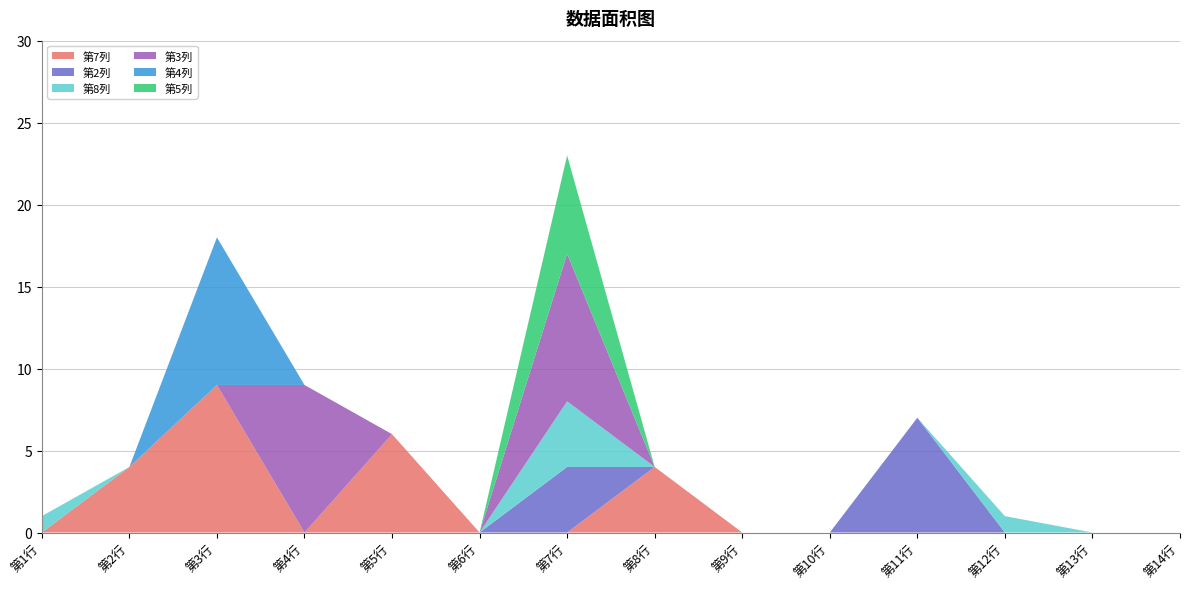

Reading right to left, list all the values displayed in this chart.

第7列: 第14行=0	第13行=0	第12行=0	第11行=0	第10行=0	第9行=0	第8行=4	第7行=0	第6行=0	第5行=6	第4行=0	第3行=9	第2行=4	第1行=0
第2列: 第14行=0	第13行=0	第12行=0	第11行=7	第10行=0	第9行=0	第8行=0	第7行=4	第6行=0	第5行=0	第4行=0	第3行=0	第2行=0	第1行=0
第8列: 第14行=0	第13行=0	第12行=1	第11行=0	第10行=0	第9行=0	第8行=0	第7行=4	第6行=0	第5行=0	第4行=0	第3行=0	第2行=0	第1行=1
第3列: 第14行=0	第13行=0	第12行=0	第11行=0	第10行=0	第9行=0	第8行=0	第7行=9	第6行=0	第5行=0	第4行=9	第3行=0	第2行=0	第1行=0
第4列: 第14行=0	第13行=0	第12行=0	第11行=0	第10行=0	第9行=0	第8行=0	第7行=0	第6行=0	第5行=0	第4行=0	第3行=9	第2行=0	第1行=0
第5列: 第14行=0	第13行=0	第12行=0	第11行=0	第10行=0	第9行=0	第8行=0	第7行=6	第6行=0	第5行=0	第4行=0	第3行=0	第2行=0	第1行=0